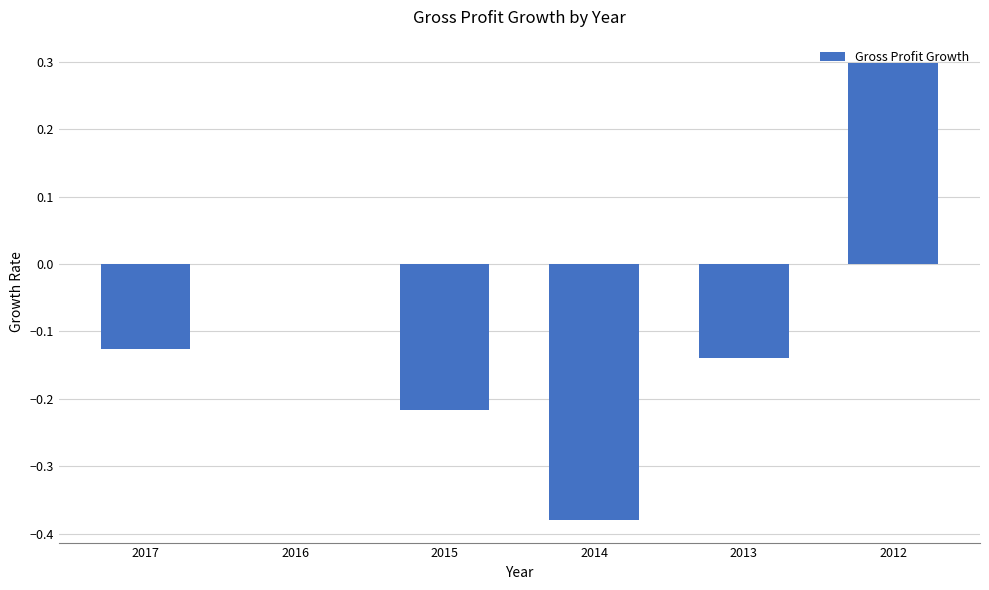

What is the sum of the values at 2015 and 2014?

-0.6